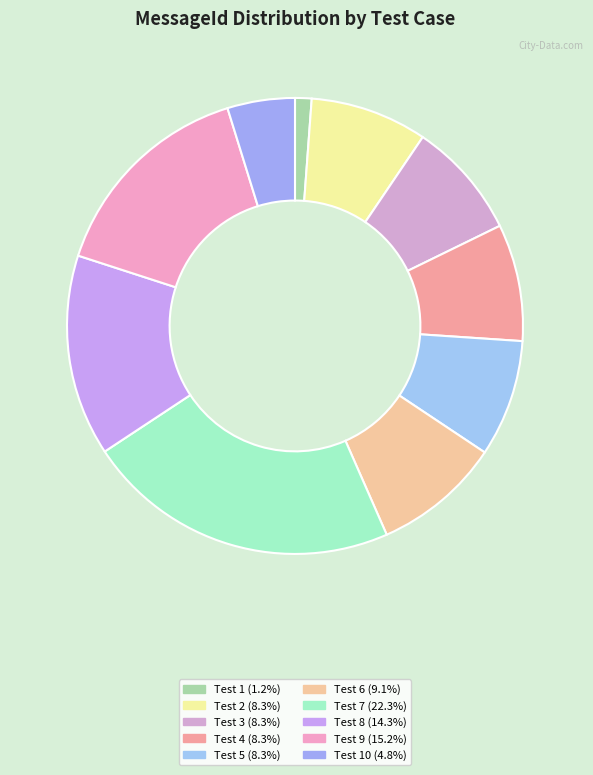

How many slices are in this pie chart?

10